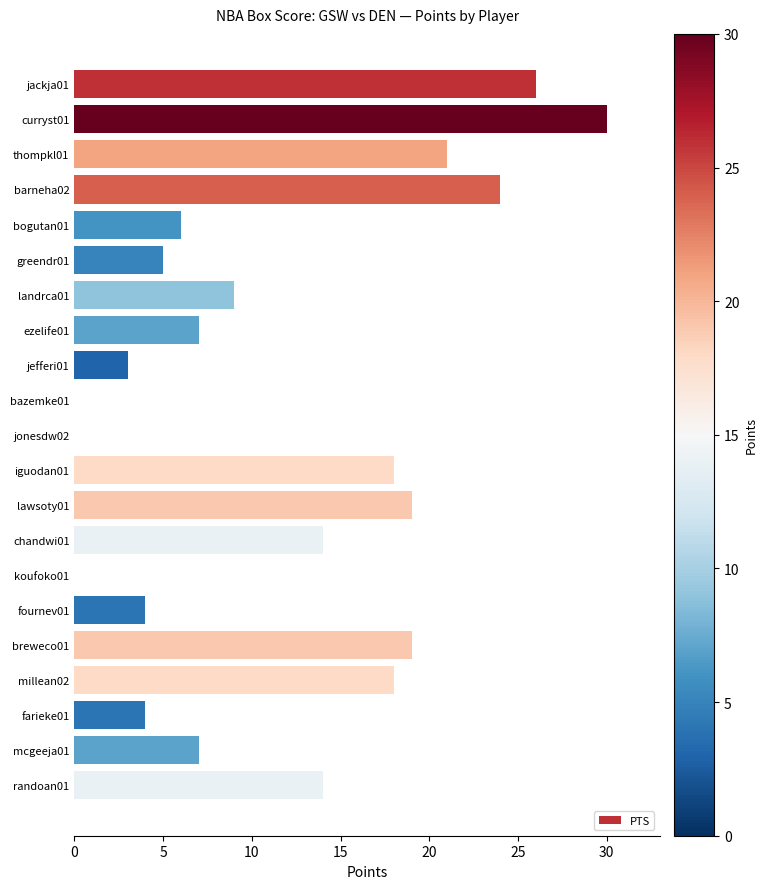

What is the sum of all values?

248